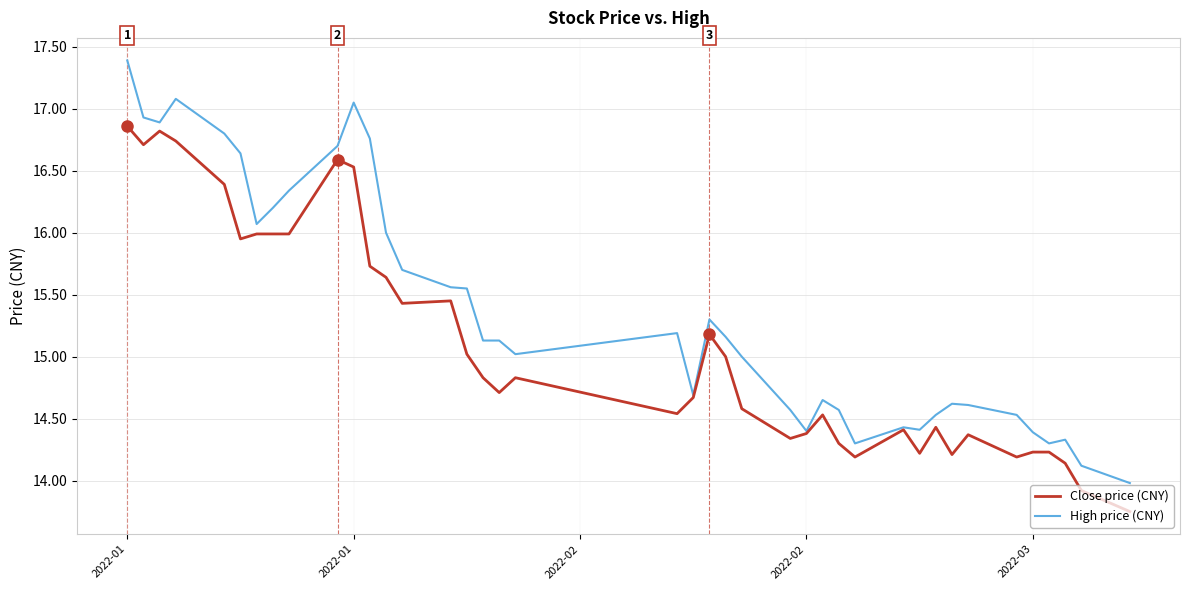

Which series has the largest range (max minus min)?

High price (CNY)